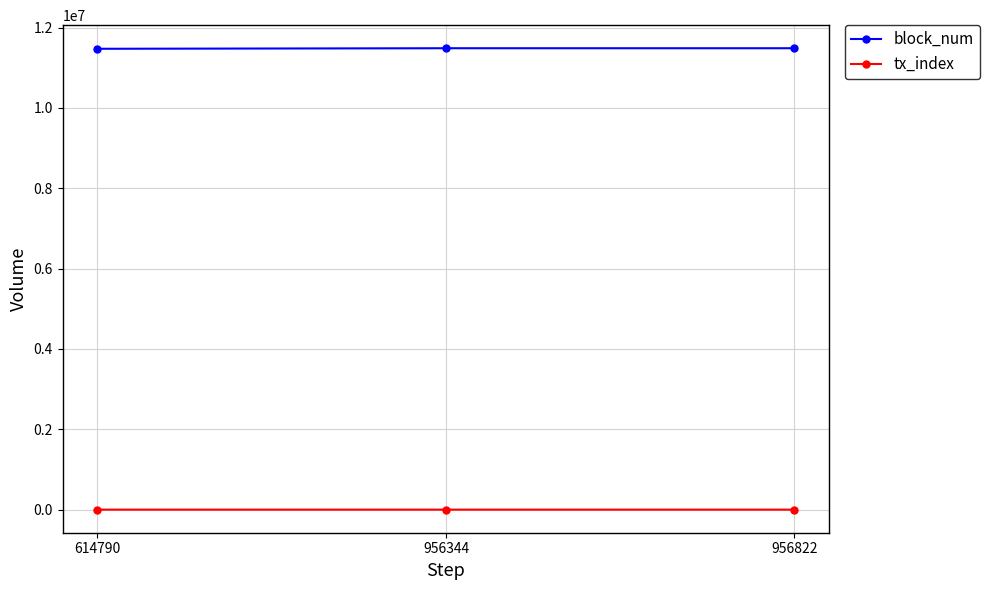

List the series in order of their overall mean, highest first.

block_num, tx_index